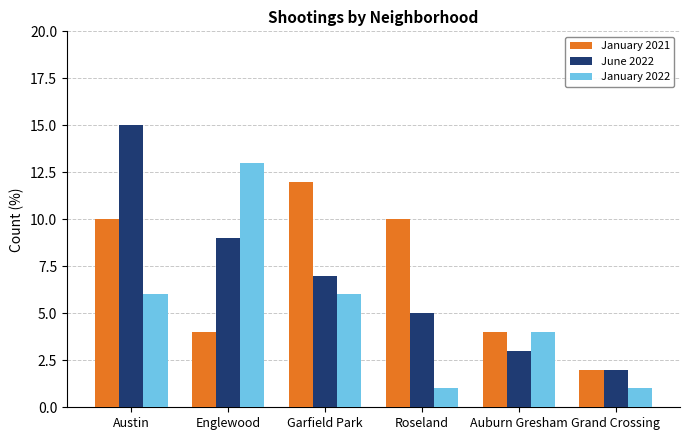

Does the chart contain stacked bars?

No